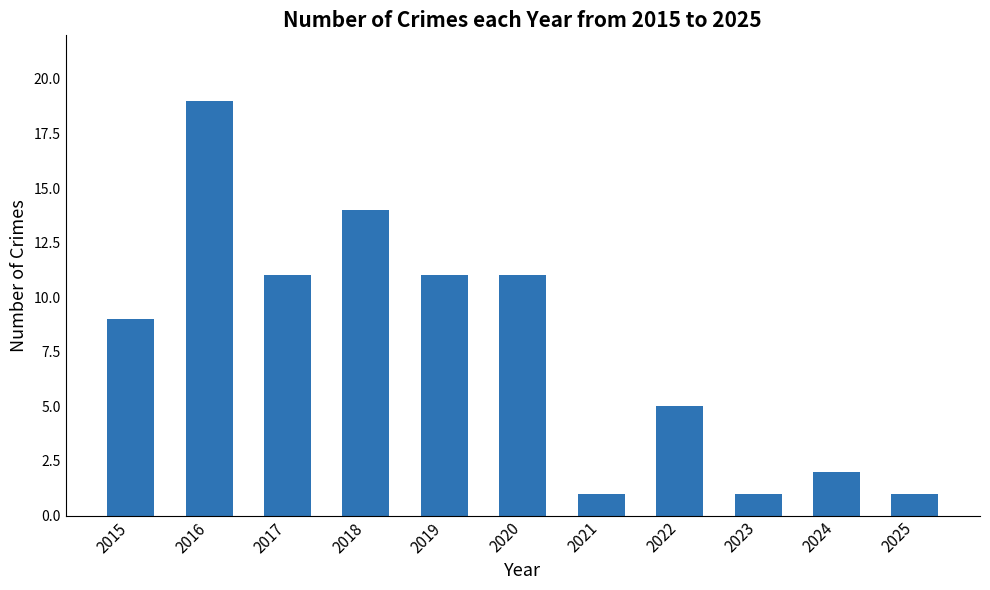

What is the sum of all values?

85